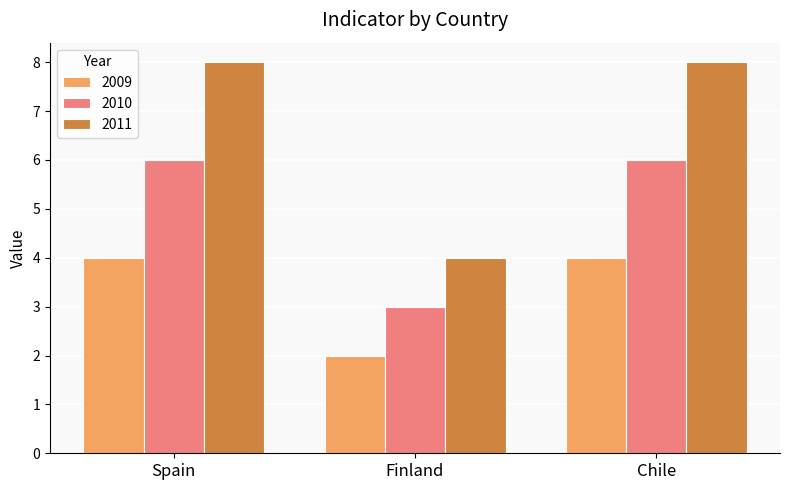

Does the chart contain any negative values?

No